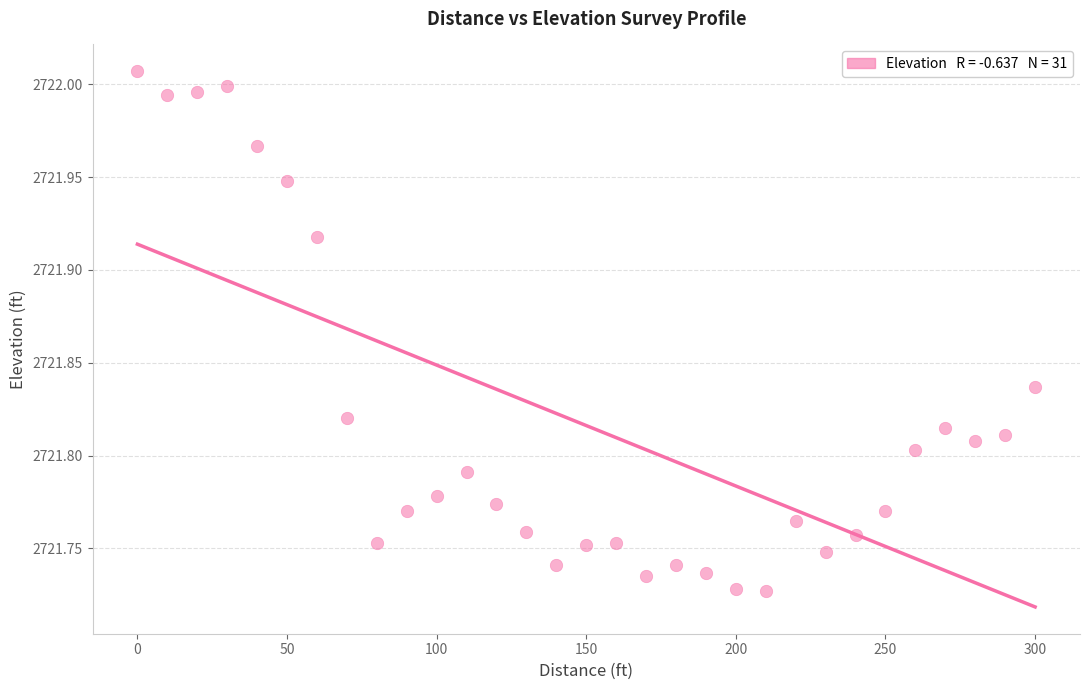

What is the range of Y values (max minus min)?

0.3